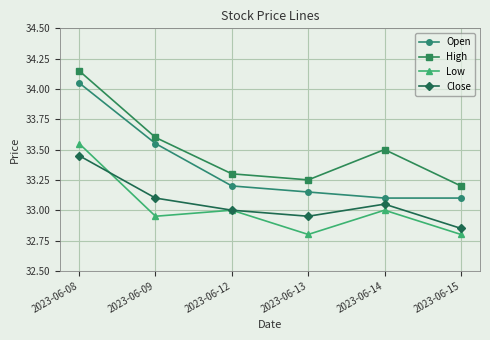

Is the value of Close at 2023-06-15 greater than the value of High at 2023-06-15?

No